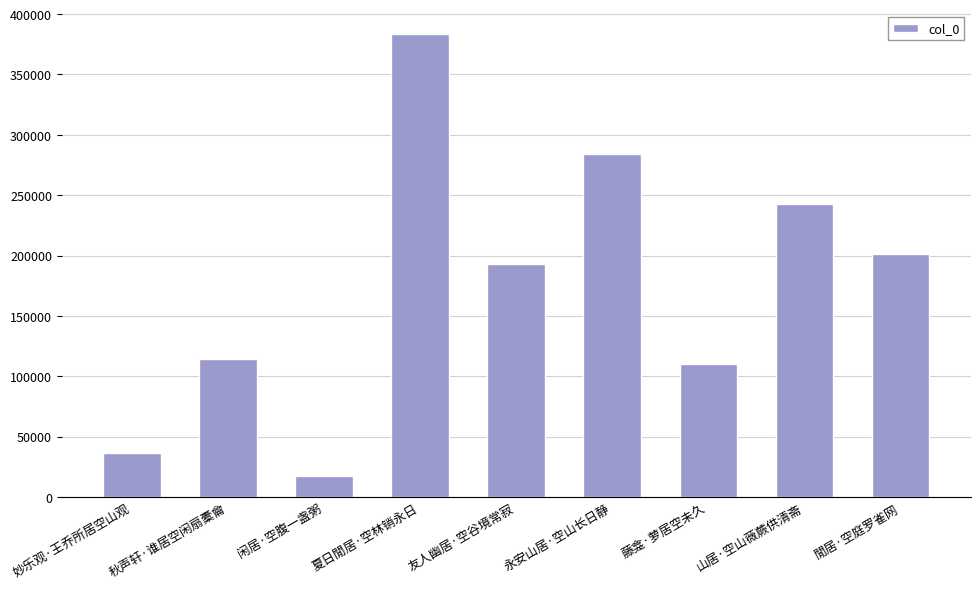

What position from the right is 夏日閒居·空林销永日?

6